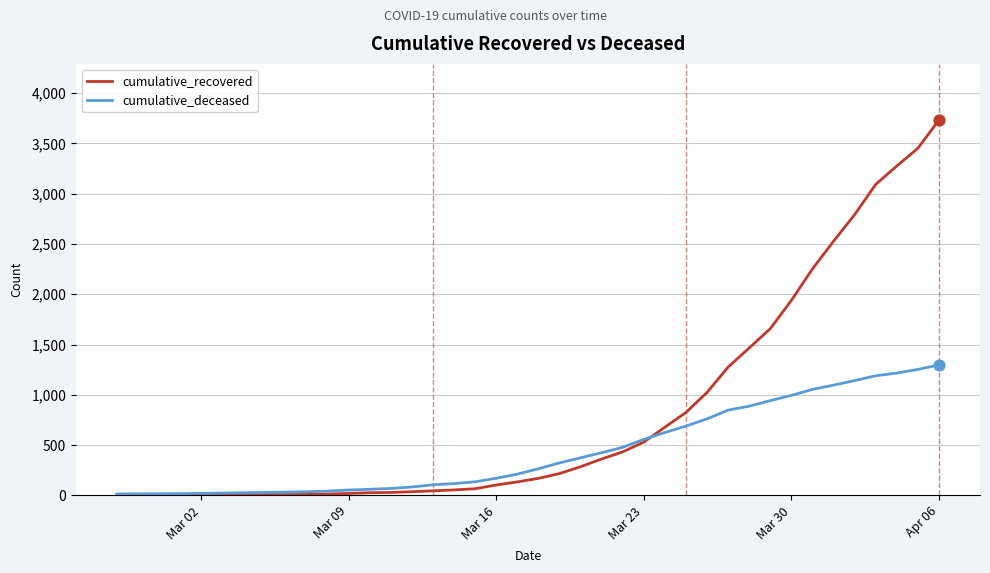

Rank the series by their maximum value, from lowest to highest.

cumulative_deceased, cumulative_recovered